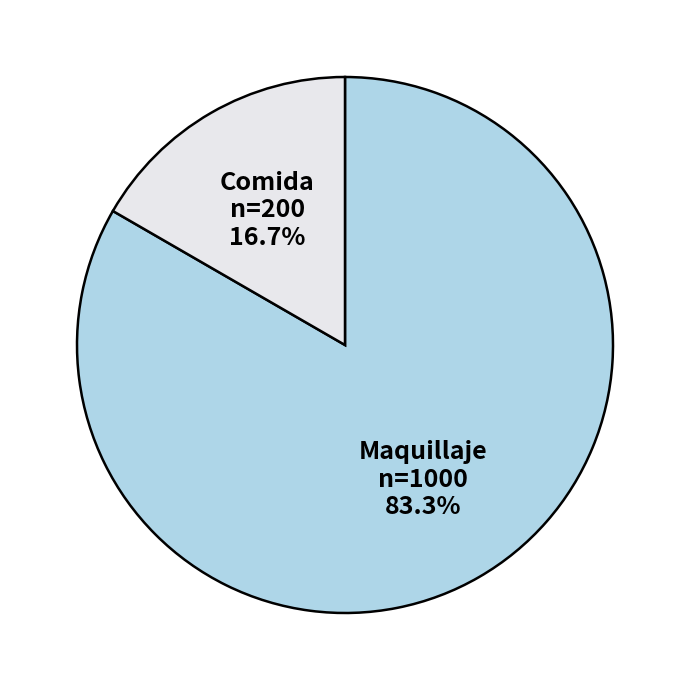

Does any single category account for the majority?

Yes